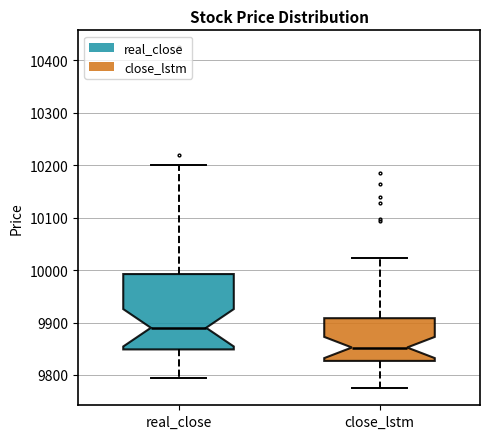

Reading left to right, read every box against the y-axis: the position of its median line, the range the box covers, and the ends of its whiskers. The values are not printed on the chart, so give them approximately, as read against the axis.

real_close: median 9890, box 9850 to 9990, whiskers 9800 to 10200
close_lstm: median 9850, box 9830 to 9910, whiskers 9770 to 10020